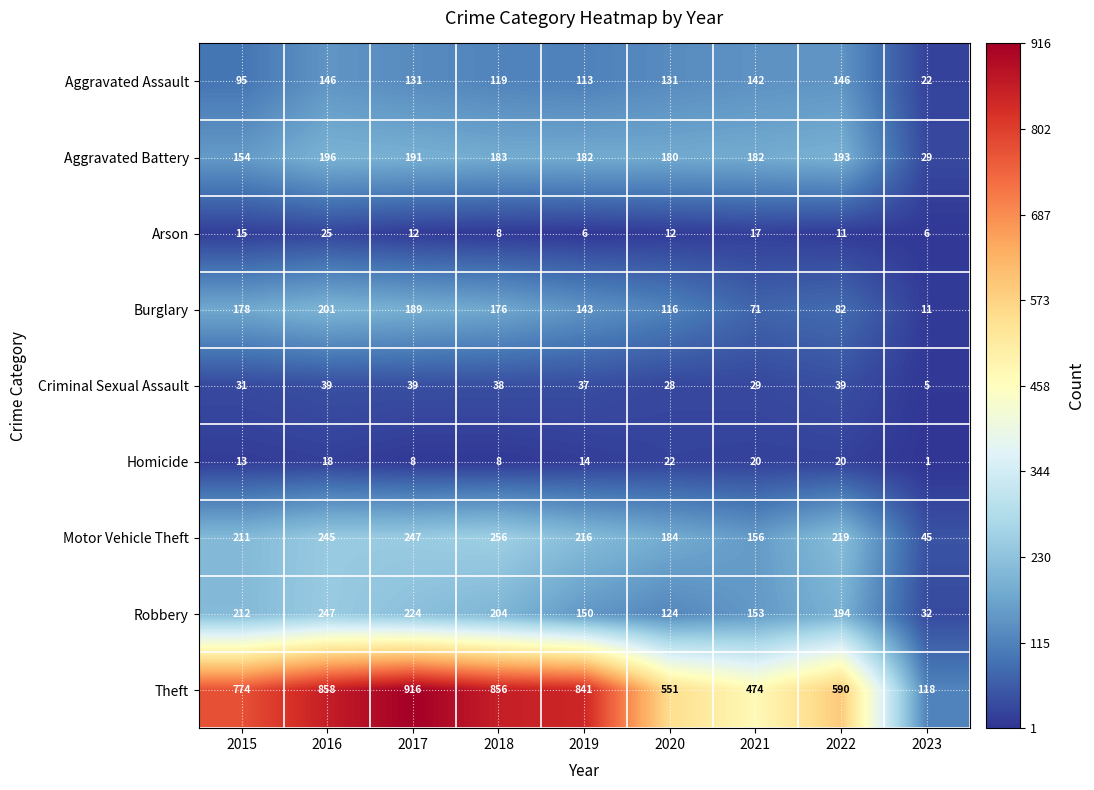

At which label is Arson closest to 15?

2015